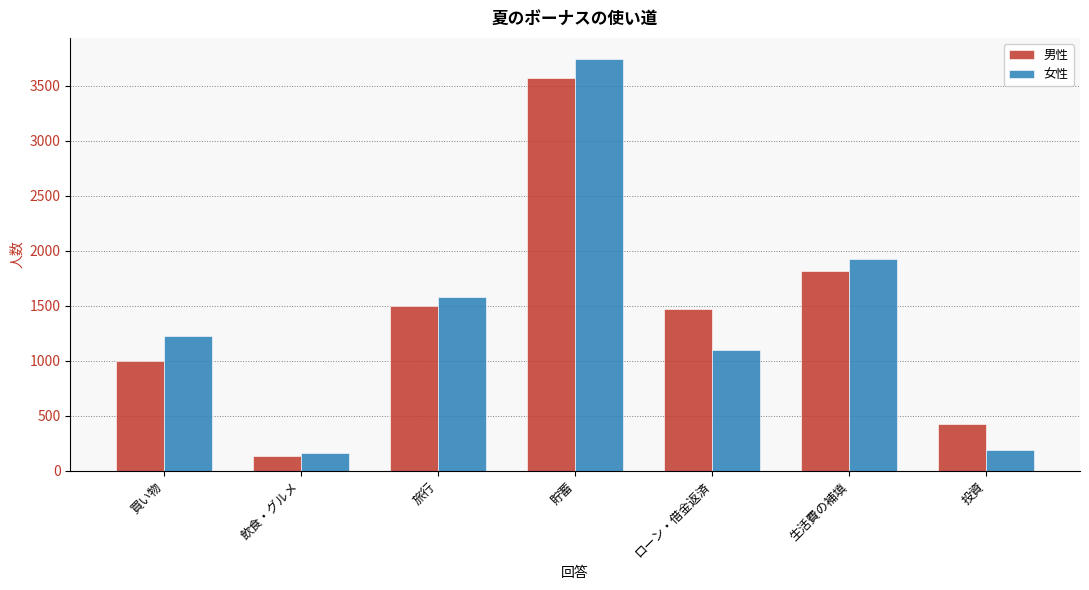

Rank the series by their maximum value, from lowest to highest.

男性, 女性